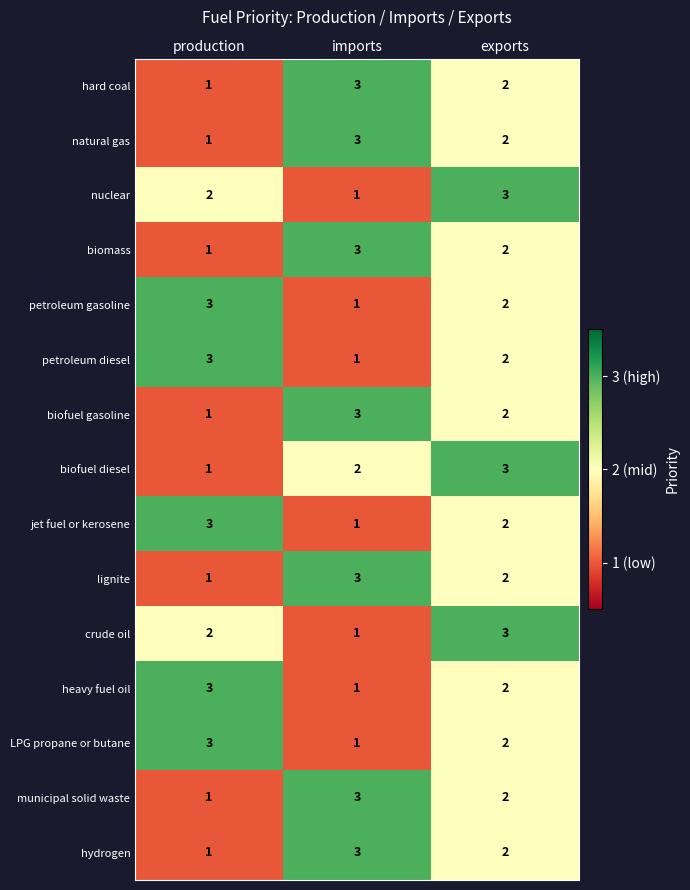

True or false: municipal solid waste has a value of 0 at exports.

False